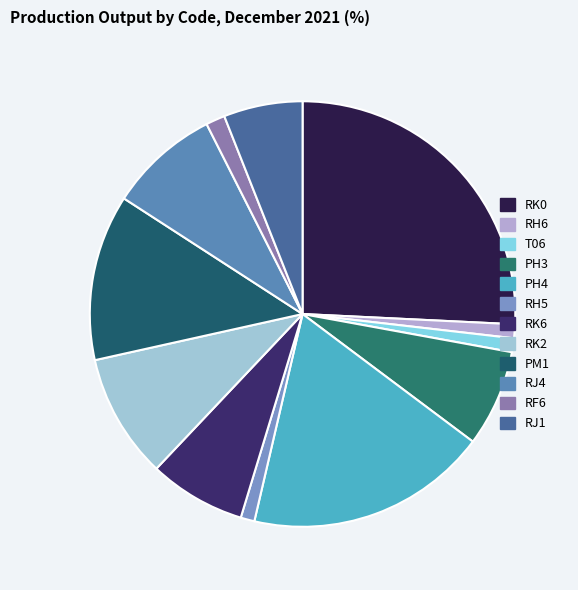

How many slices are in this pie chart?

12